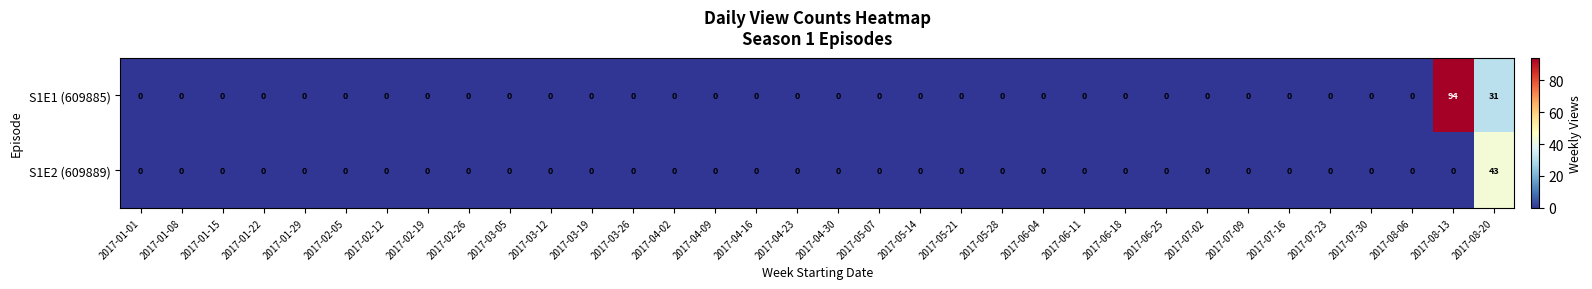

Which series has the largest total across all categories?

S1E1 (609885)